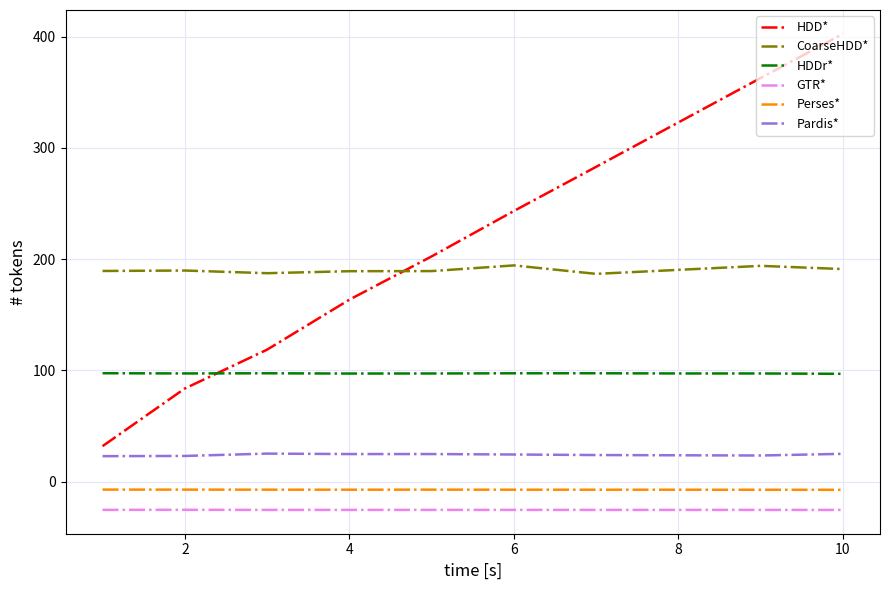

What is the greatest value displayed?

402.5